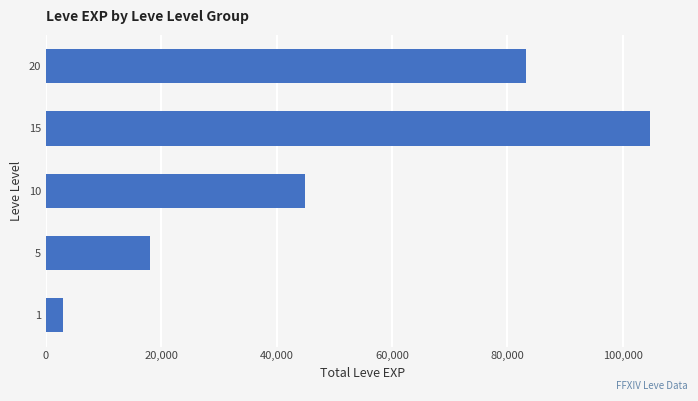

Reading bottom to top, transcribe all the data shown in this chart.

3061	18050	44850	104670	83260